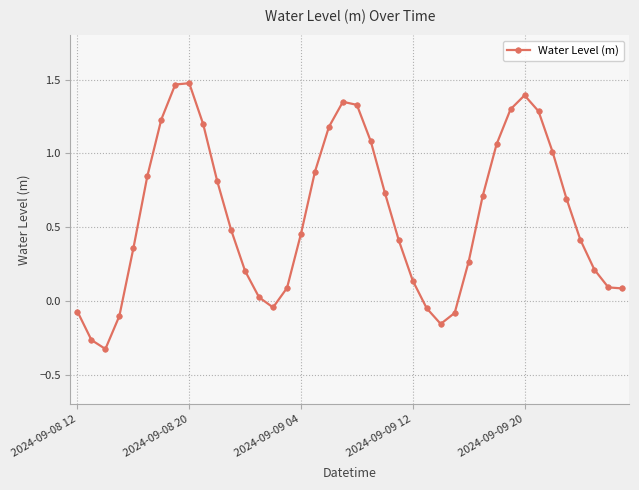

How many points are higher than both their immediate neighbors (excluding endpoints)?

3